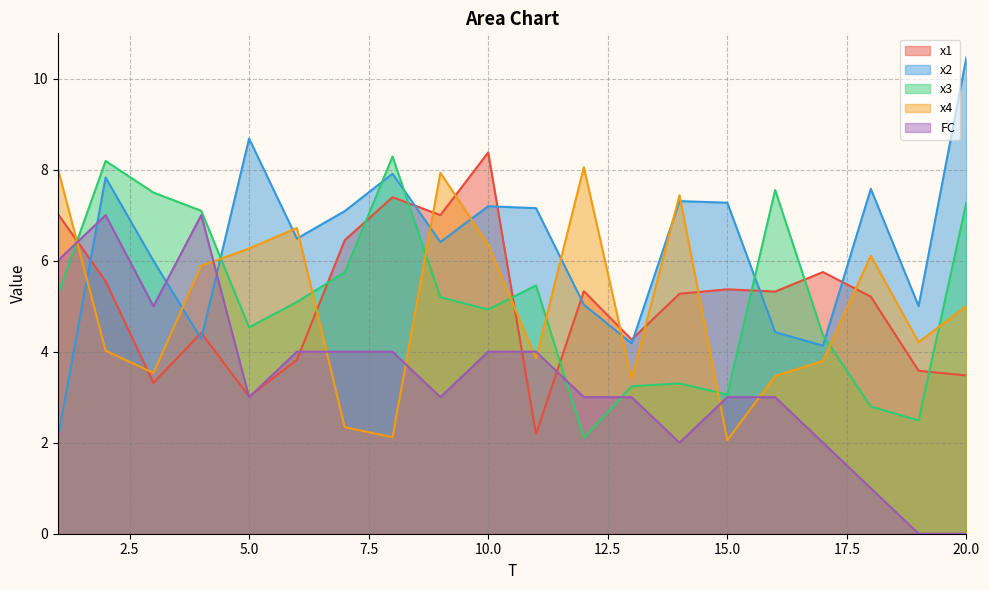

What is the maximum value shown in the chart?

10.5